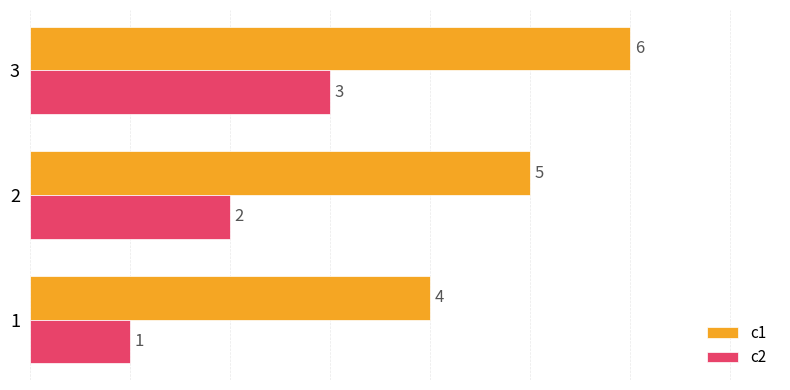

At how many categories does at least one series exceed 2?

3